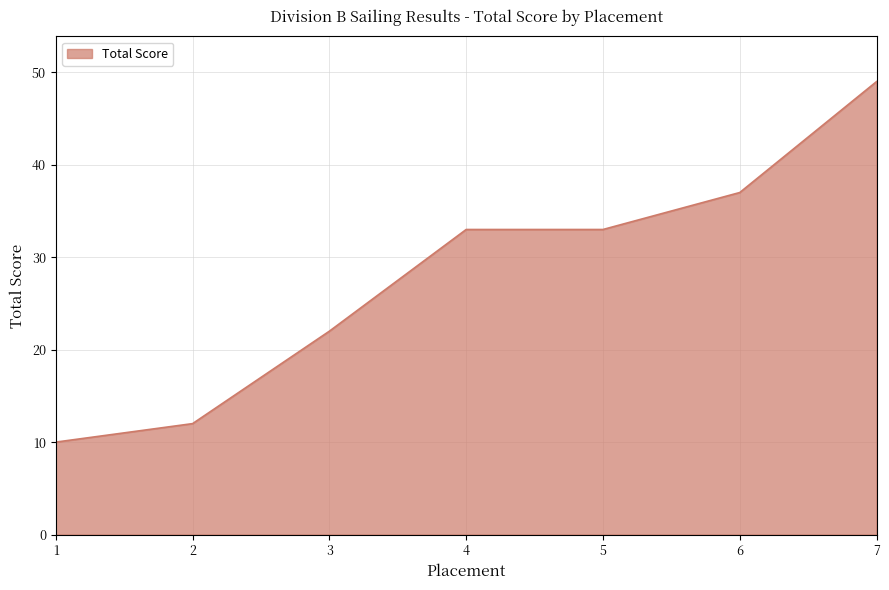

What is the sum of the values at 4 and 1?

43